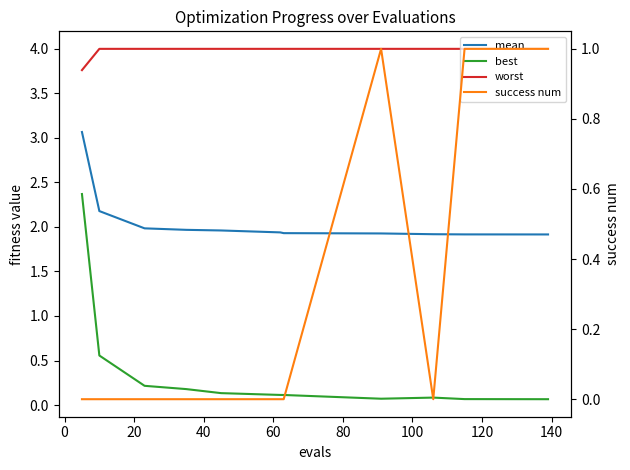

In success num, how many points are lower than both neighbors (excluding endpoints)?

1